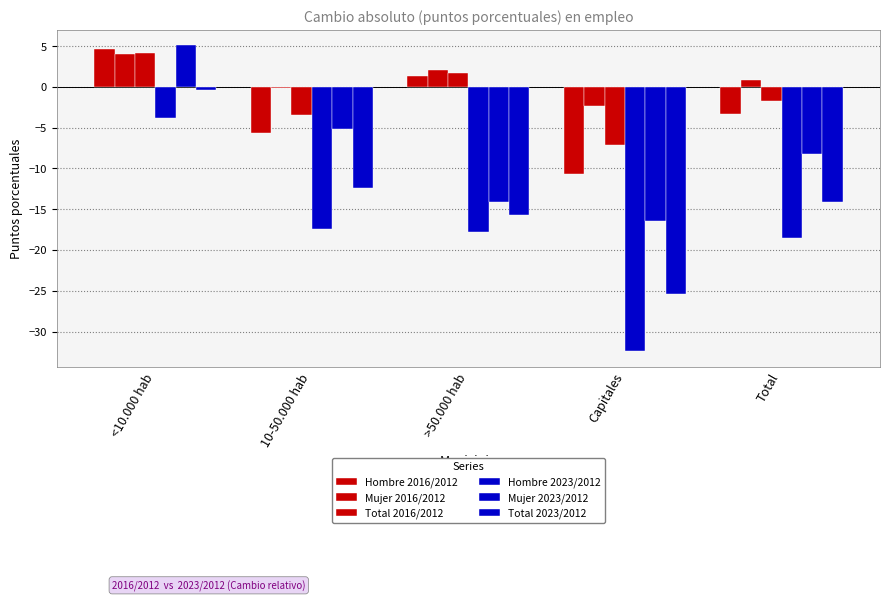

What is the lowest value of the Mujer 2016/2012 series?

-2.3